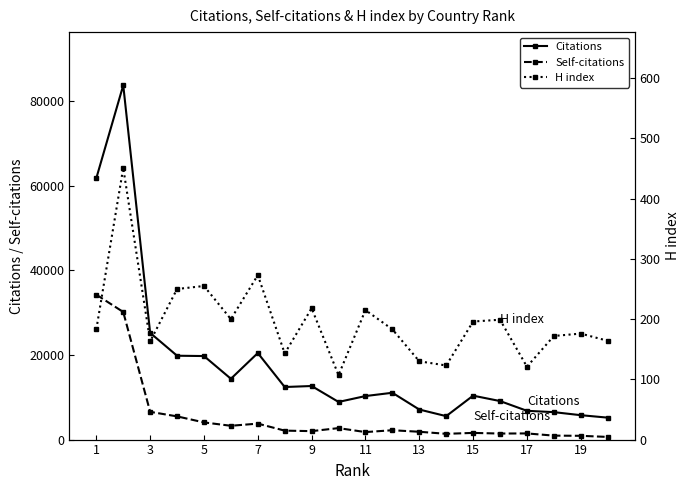

What is the maximum value for Self-citations?

34265